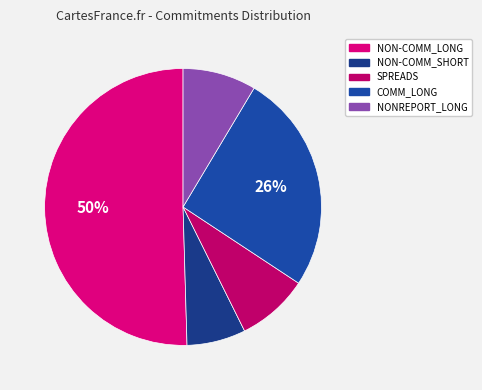

Does NONREPORT_LONG account for over 50% of the chart?

No